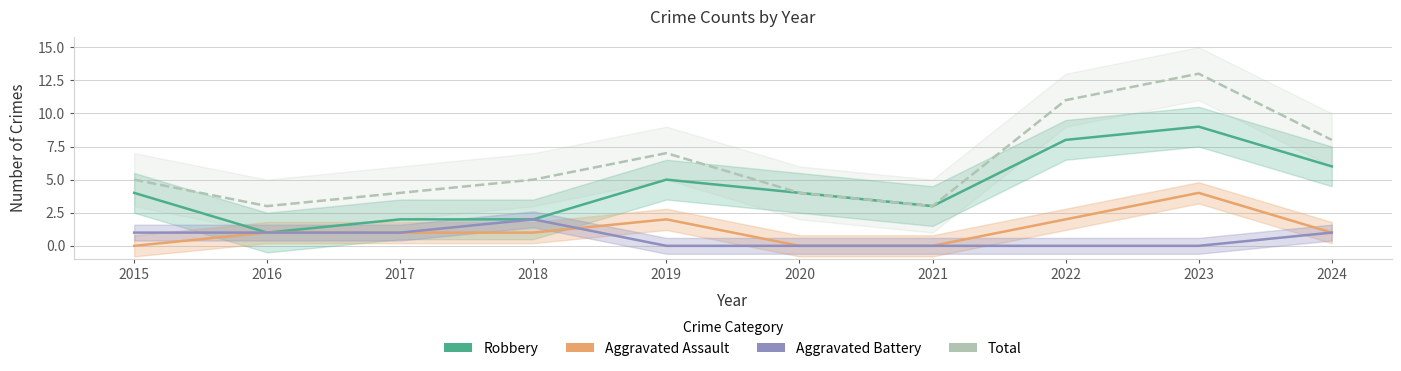

How many intersections are there between Aggravated Assault and Aggravated Battery?

1